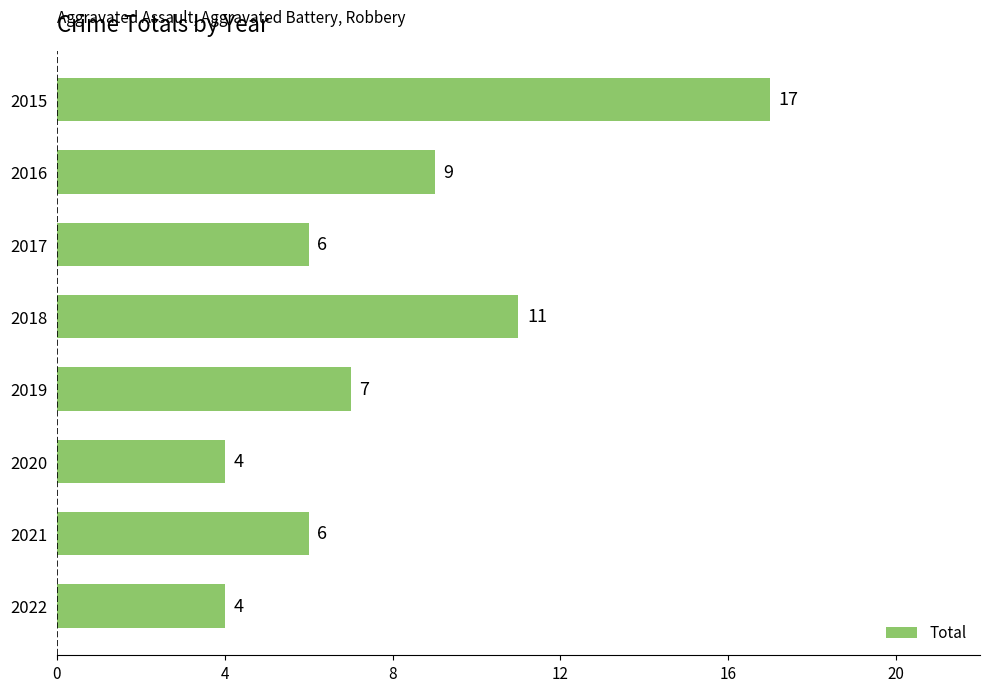

How many categories are shown in the chart?

8